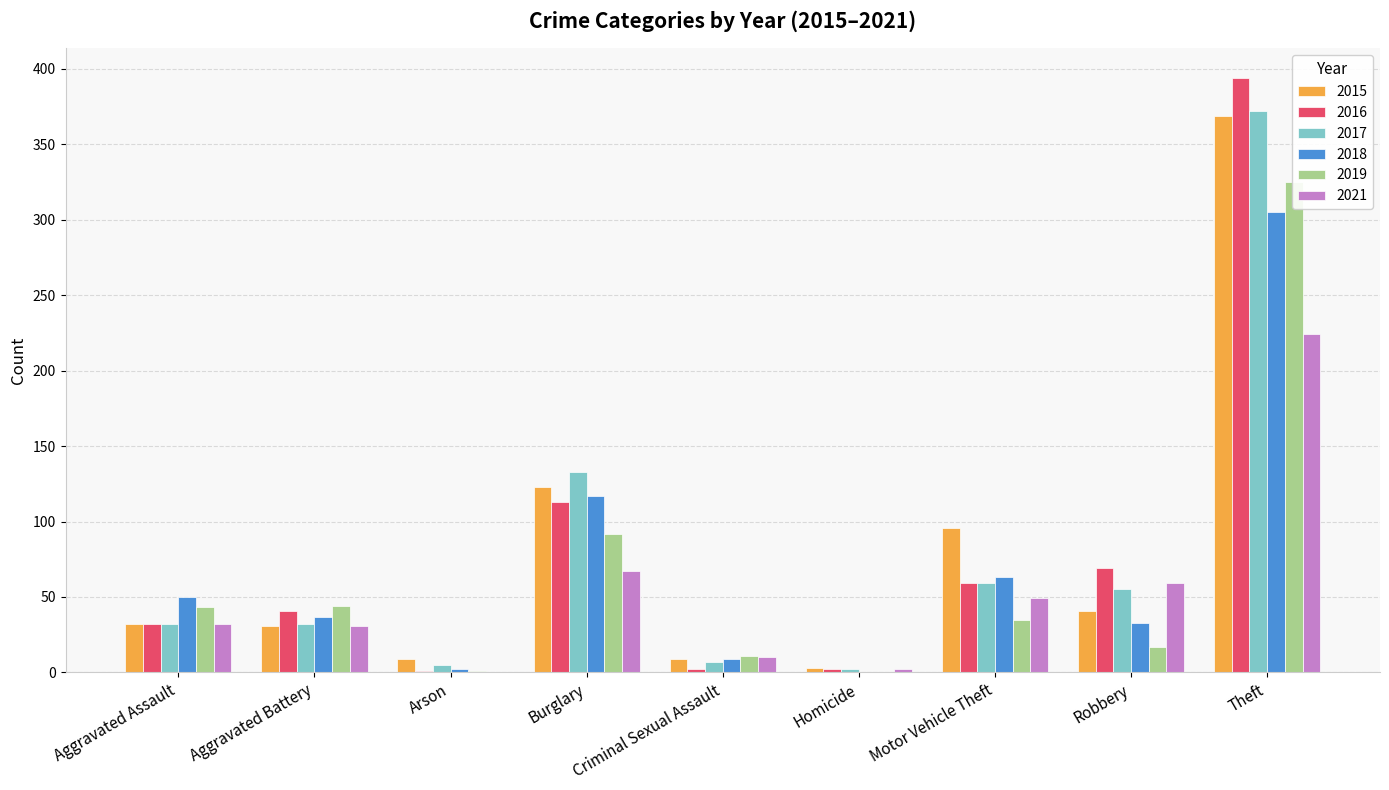

What is the value of the 2017 bar at the 9th from the left?

372